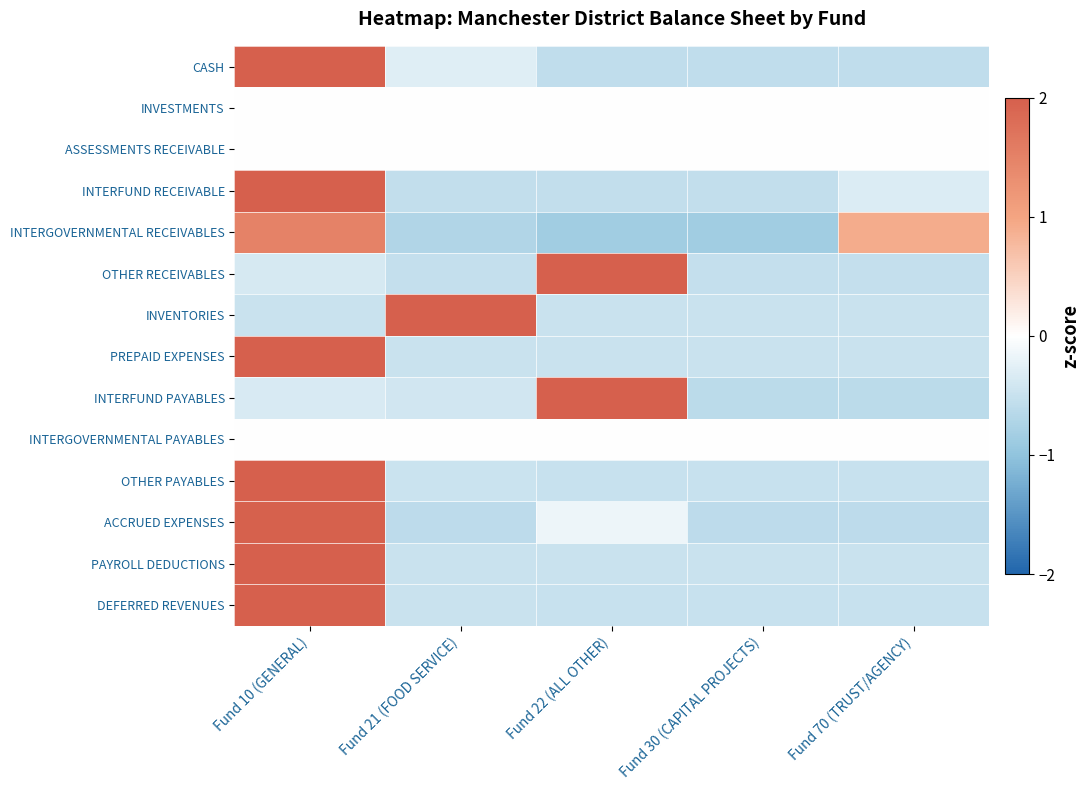

List the series in order of their peak value, highest first.

INVENTORIES, PREPAID EXPENSES, PAYROLL DEDUCTIONS, DEFERRED REVENUES, OTHER PAYABLES, OTHER RECEIVABLES, INTERFUND RECEIVABLE, INTERFUND PAYABLES, CASH, ACCRUED EXPENSES, INTERGOVERNMENTAL RECEIVABLES, INVESTMENTS, ASSESSMENTS RECEIVABLE, INTERGOVERNMENTAL PAYABLES